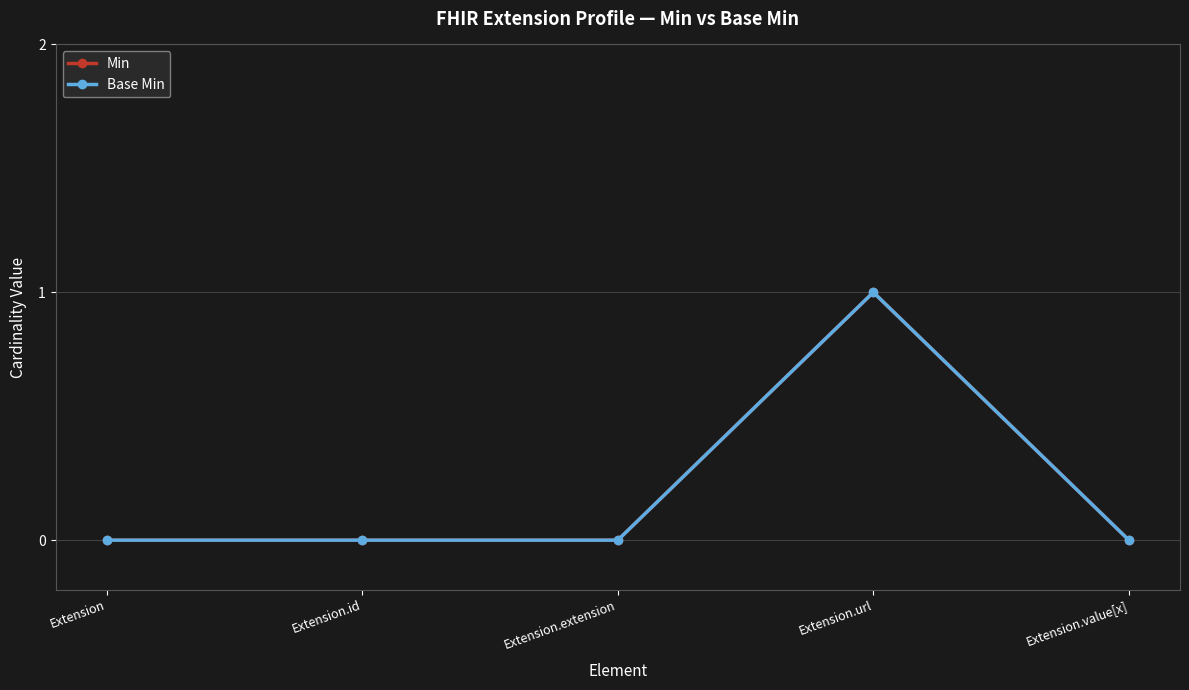

Is this an area chart (filled region under the line)?

No